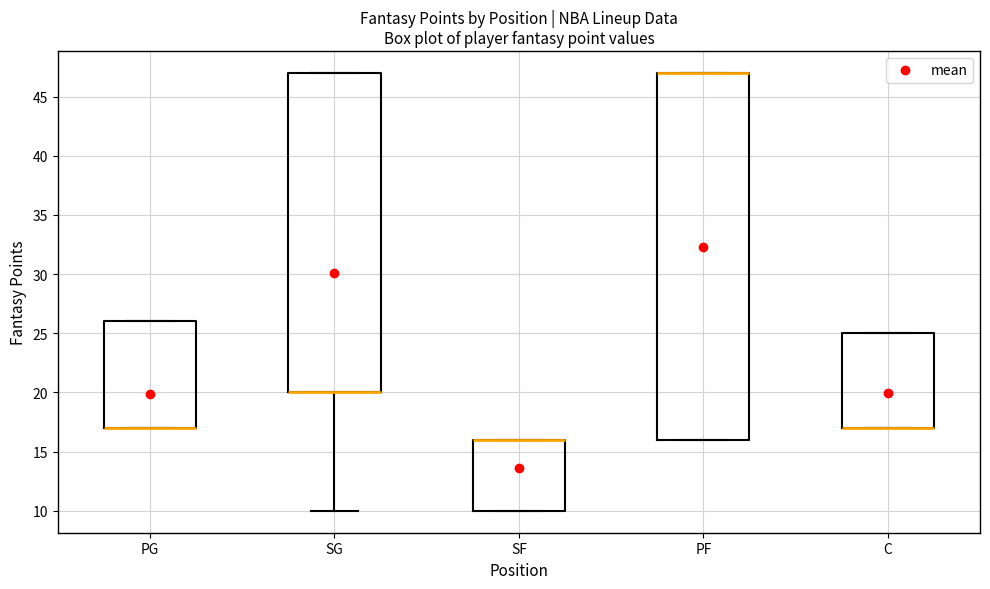

Where is the lower edge of the box for PG on the y-axis? The values are not printed on the chart, so give them approximately, as read against the axis.

17